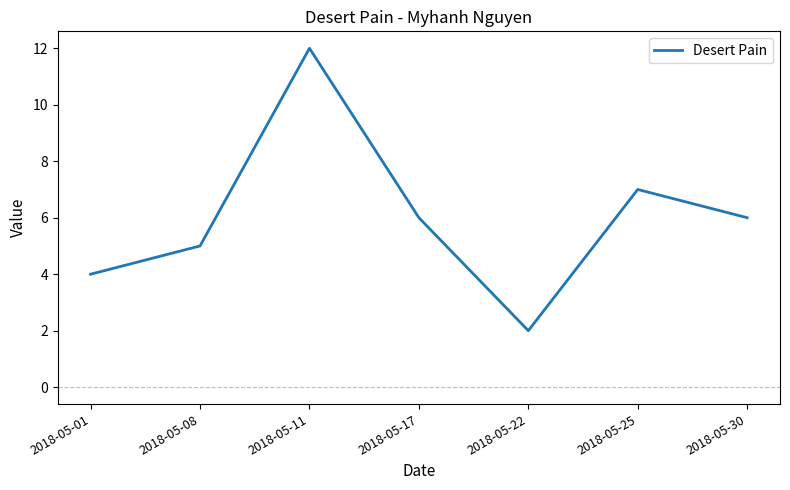

What is the change in value from 2018-05-08 to 2018-05-17?

+1